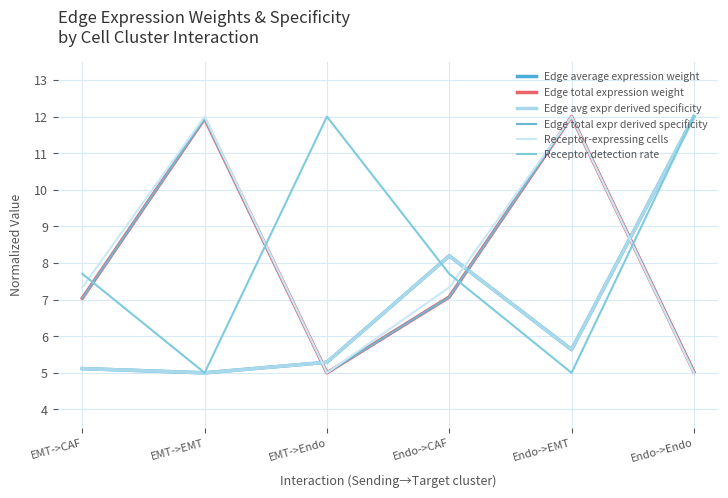

Does the chart have visible grid lines?

Yes